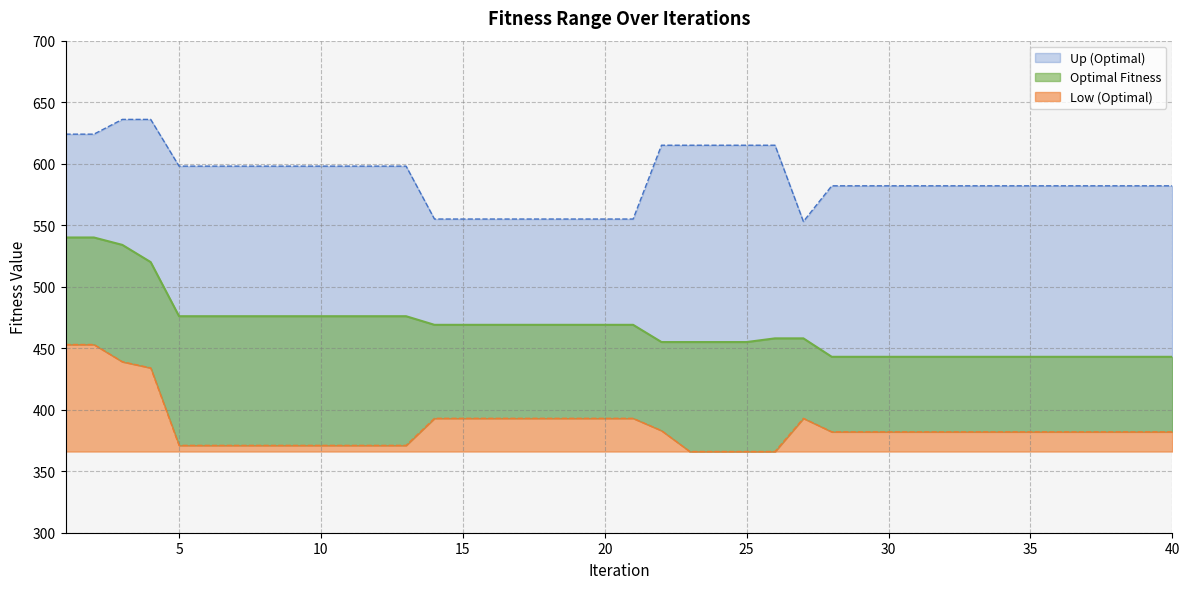

True or false: Up (Optimal) has more than 0 points higher than both neighbors.

False